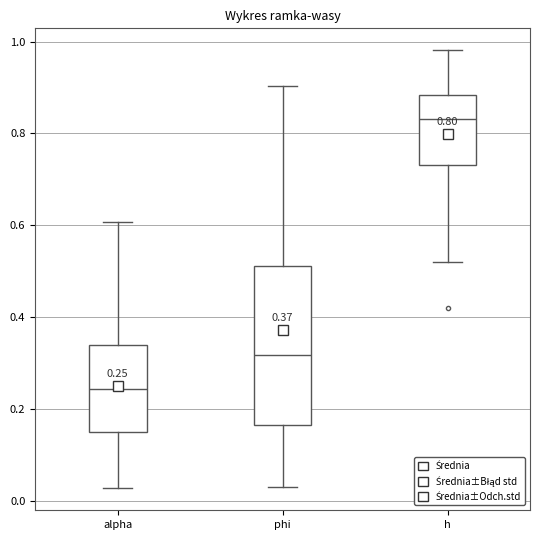

Which box has the lowest median line?

alpha